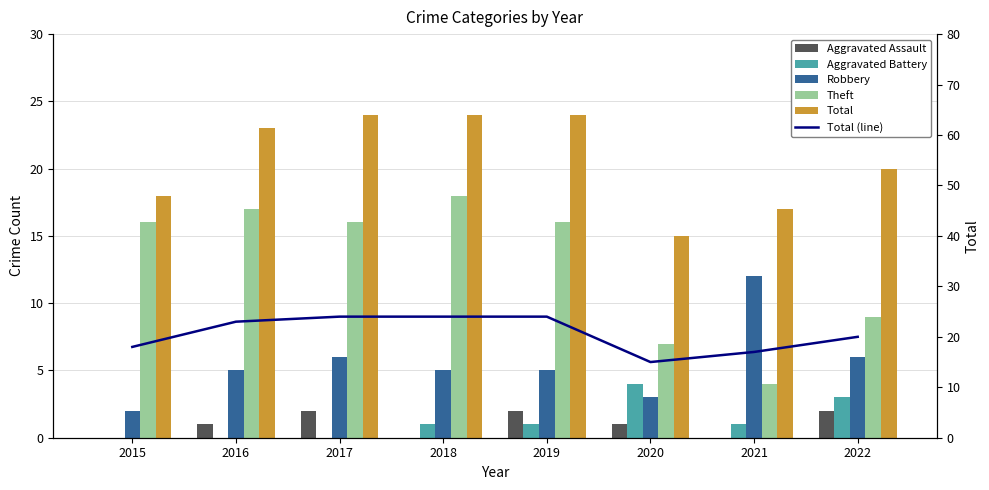

Is it true that Theft equals 27 at 2017?

False